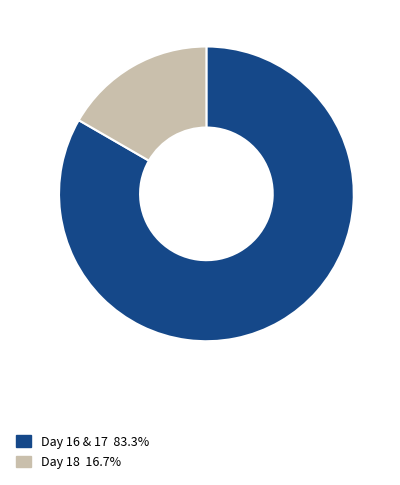

Approximately how many times larger is the value at Day 16 & 17 83.3% compared to Day 18 16.7%?

5.0